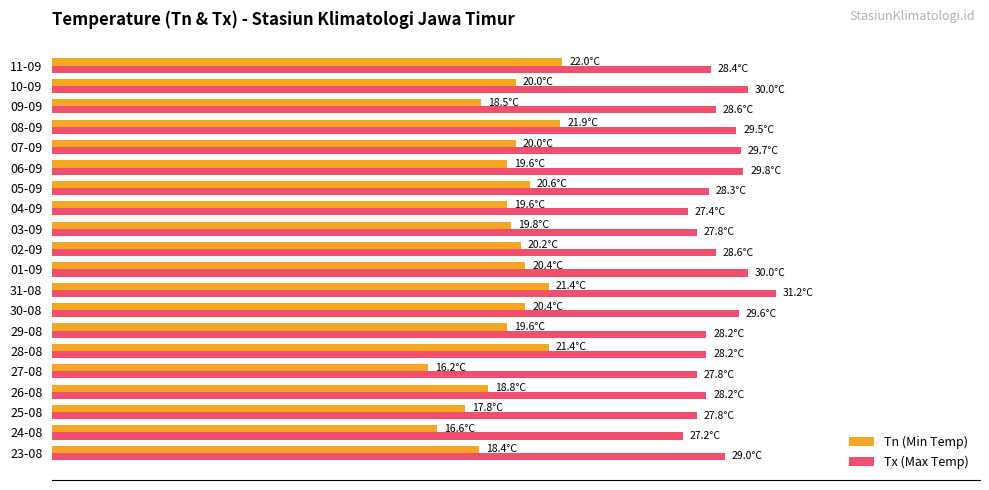

What are all the series names shown in the legend?

Tn (Min Temp), Tx (Max Temp)